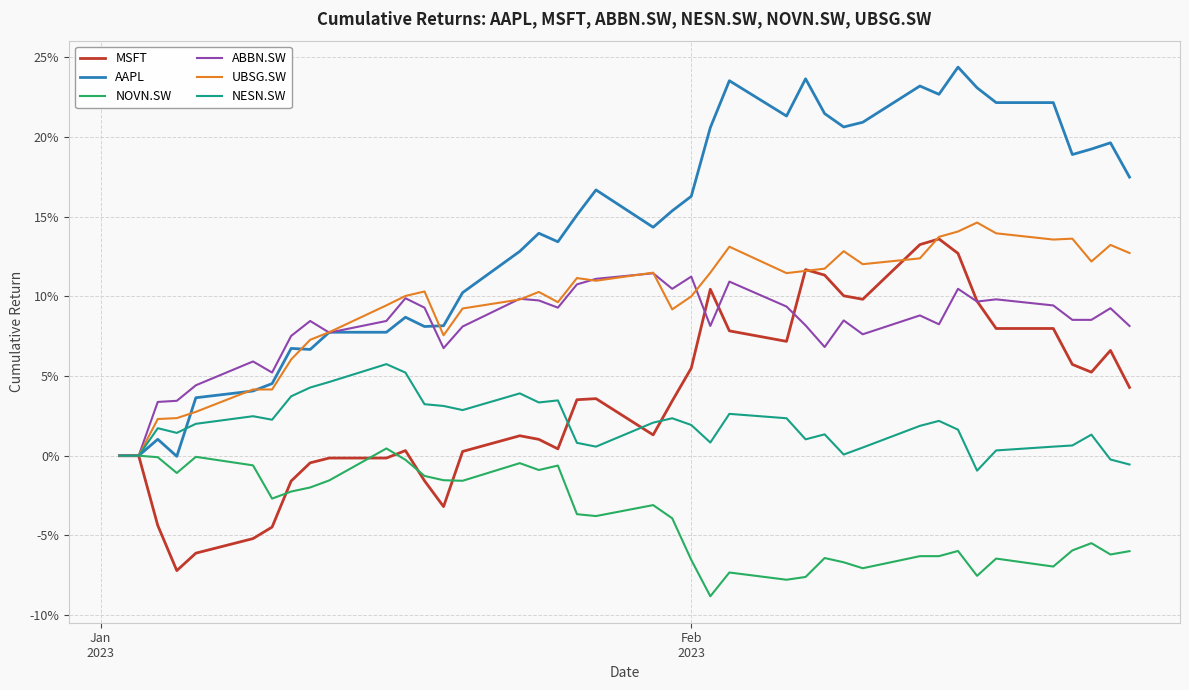

Which series has the largest total across all categories?

AAPL